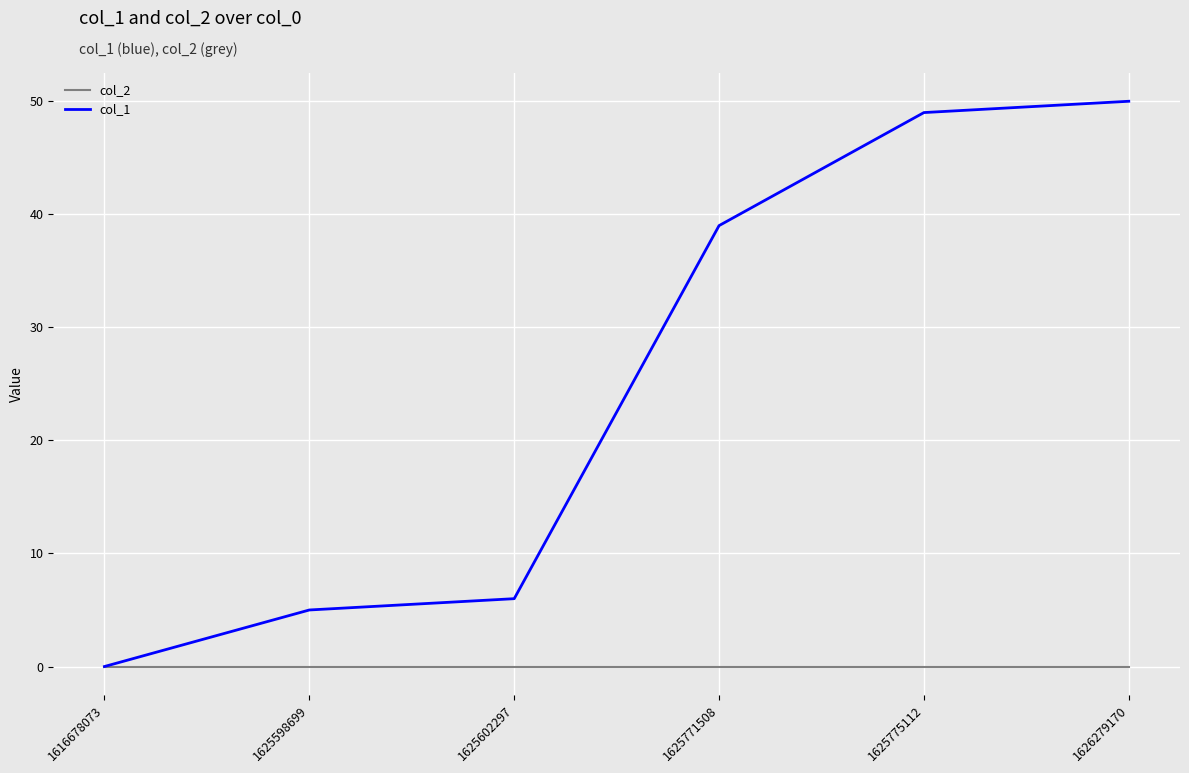

Which series has the widest spread of values?

col_1